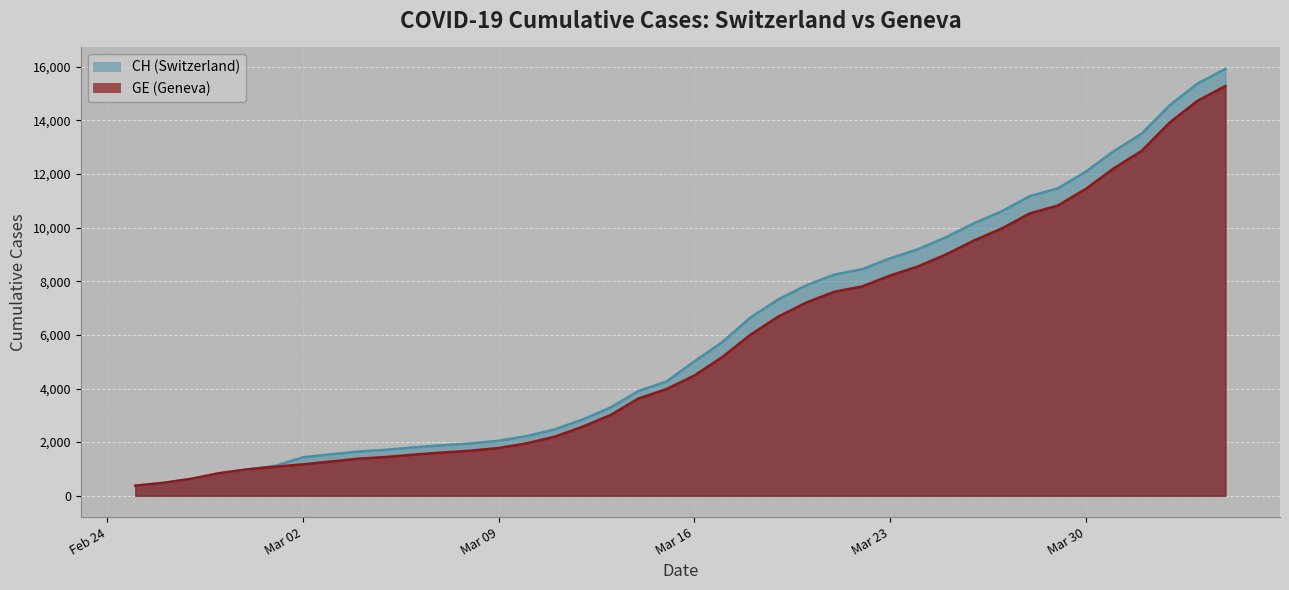

Which series changed the most between 2020-03-18 and 2020-03-25?

CH